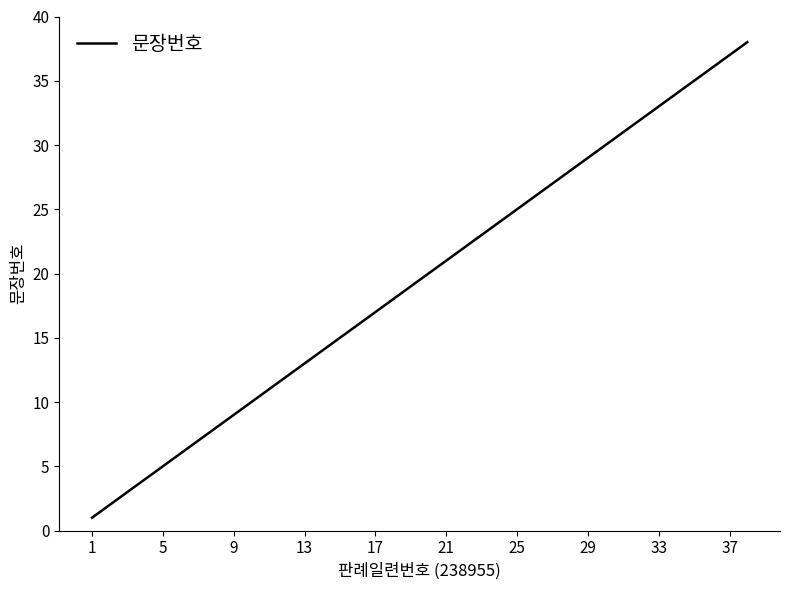

What is the maximum value shown in the chart?

38